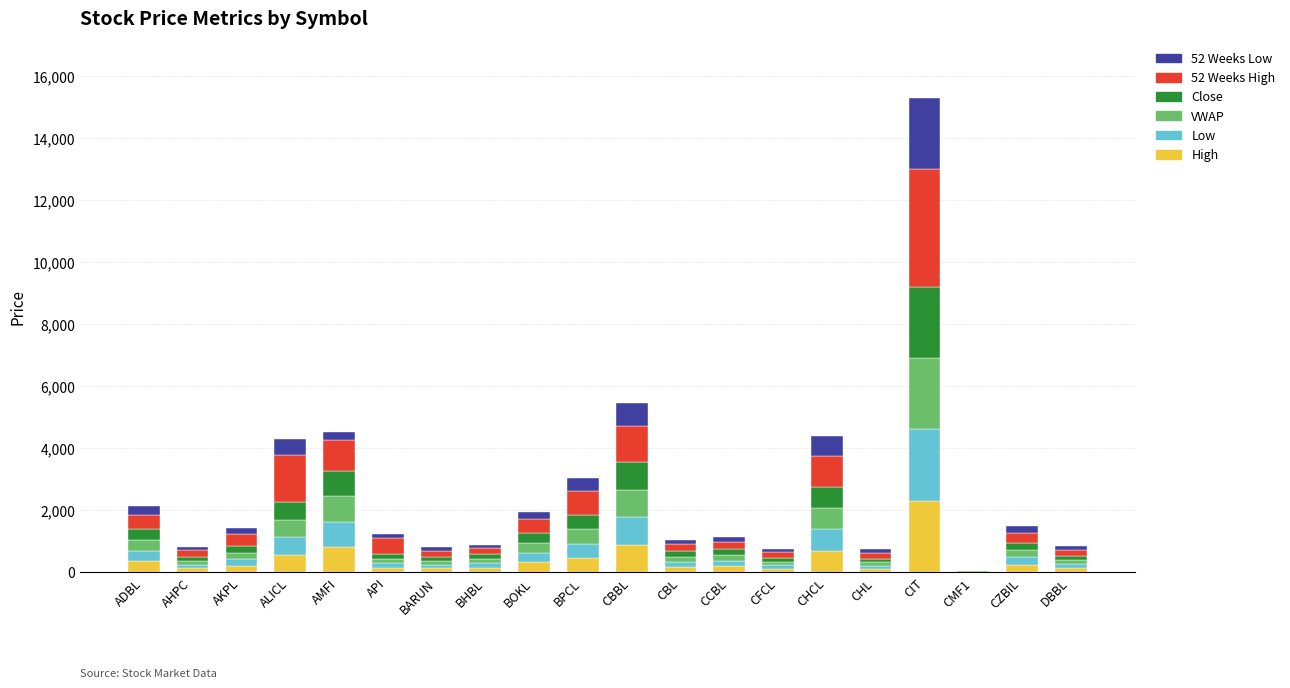

What is the maximum value for High?

2315.0